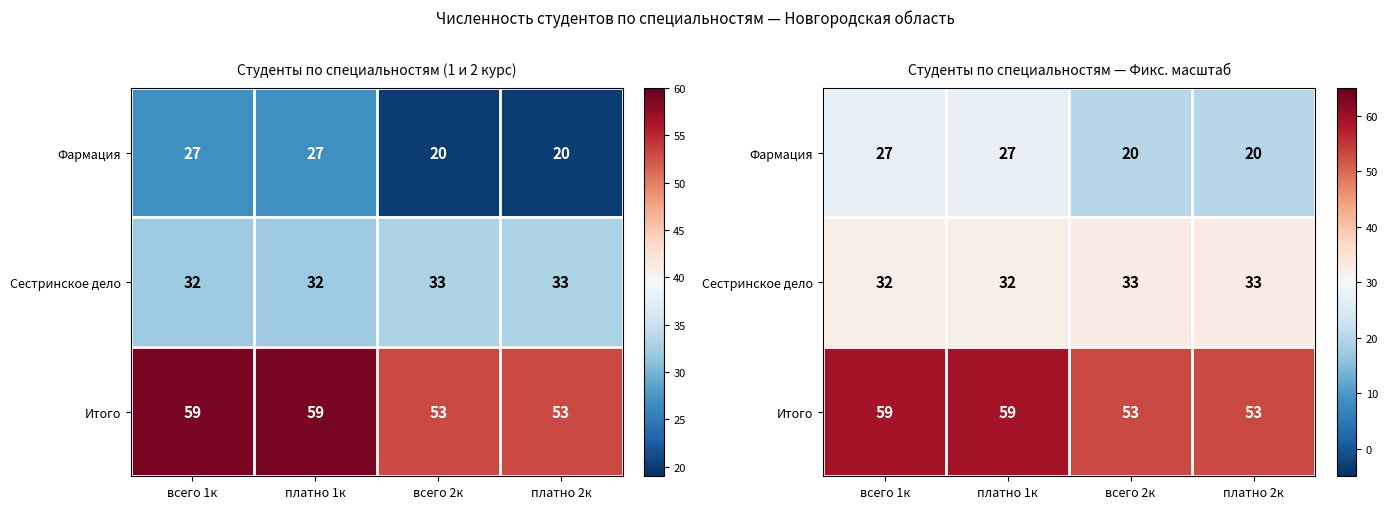

Is the value of Итого at всего 2к greater than the value of Фармация at всего 1к?

Yes